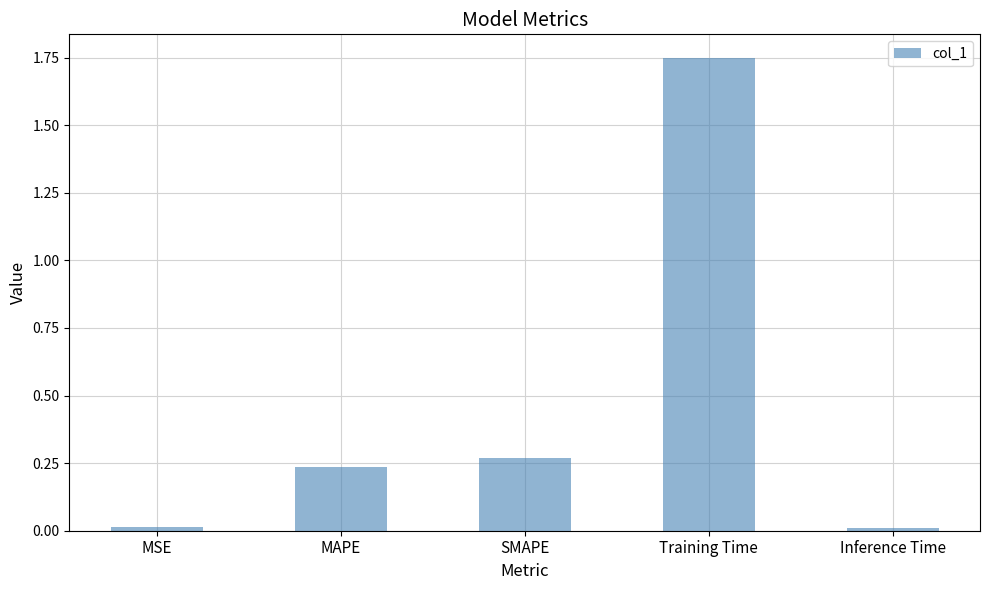

What is the average value?

0.5